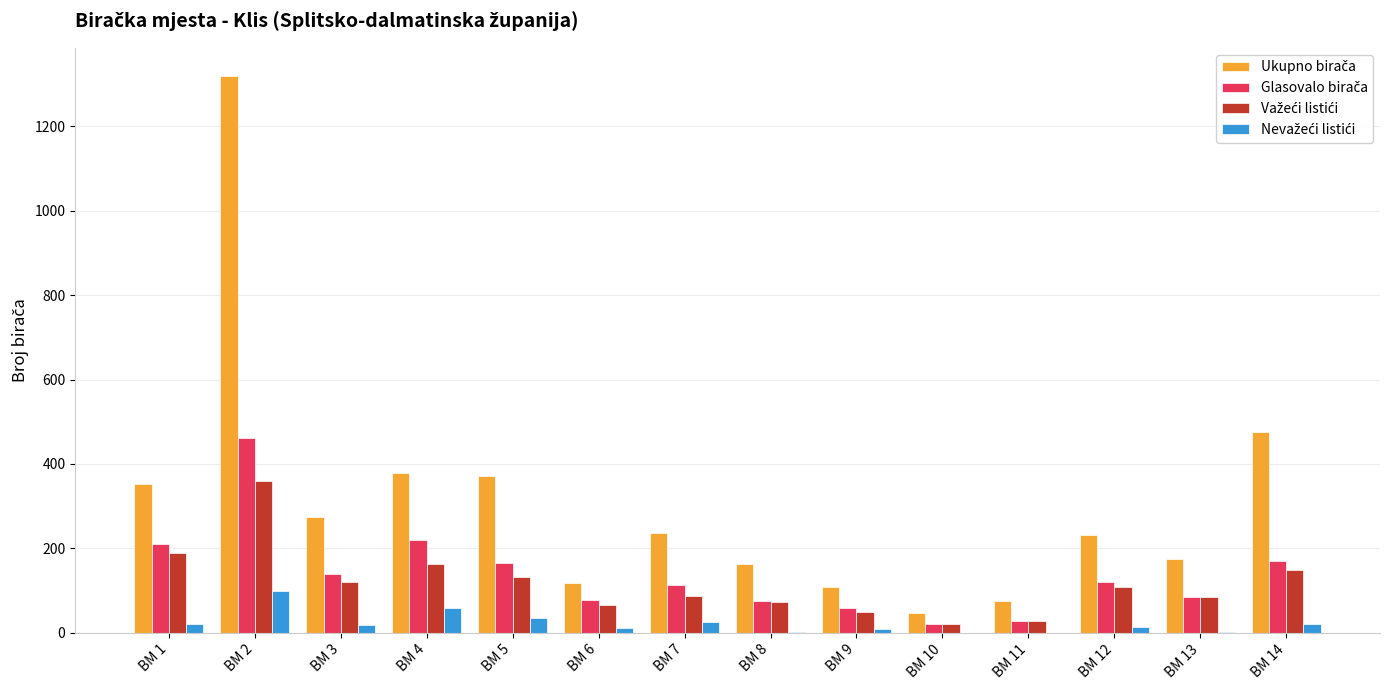

At which category is the sum across all series the highest?

BM 2